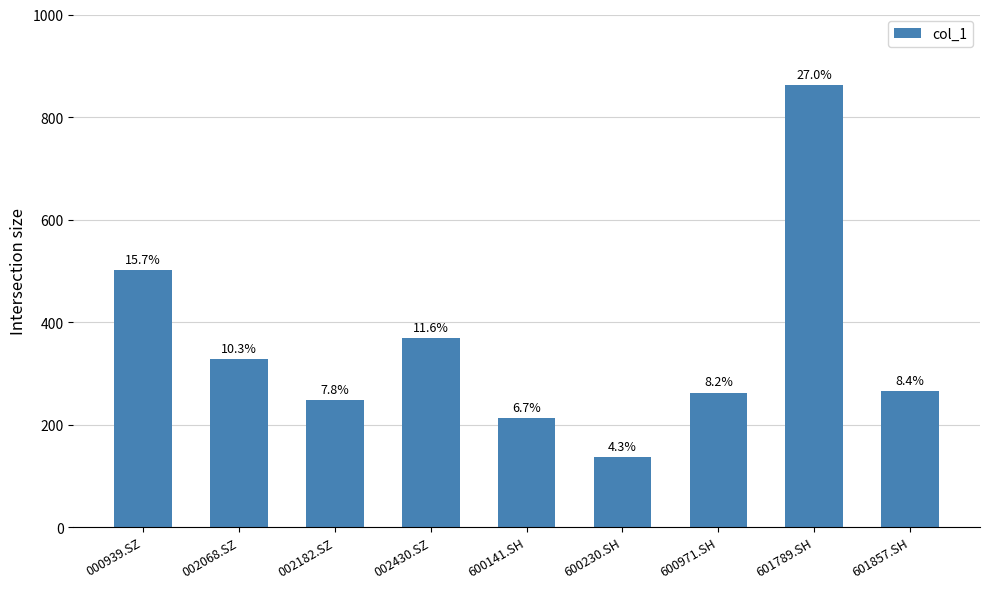

What is the average value?

354.1